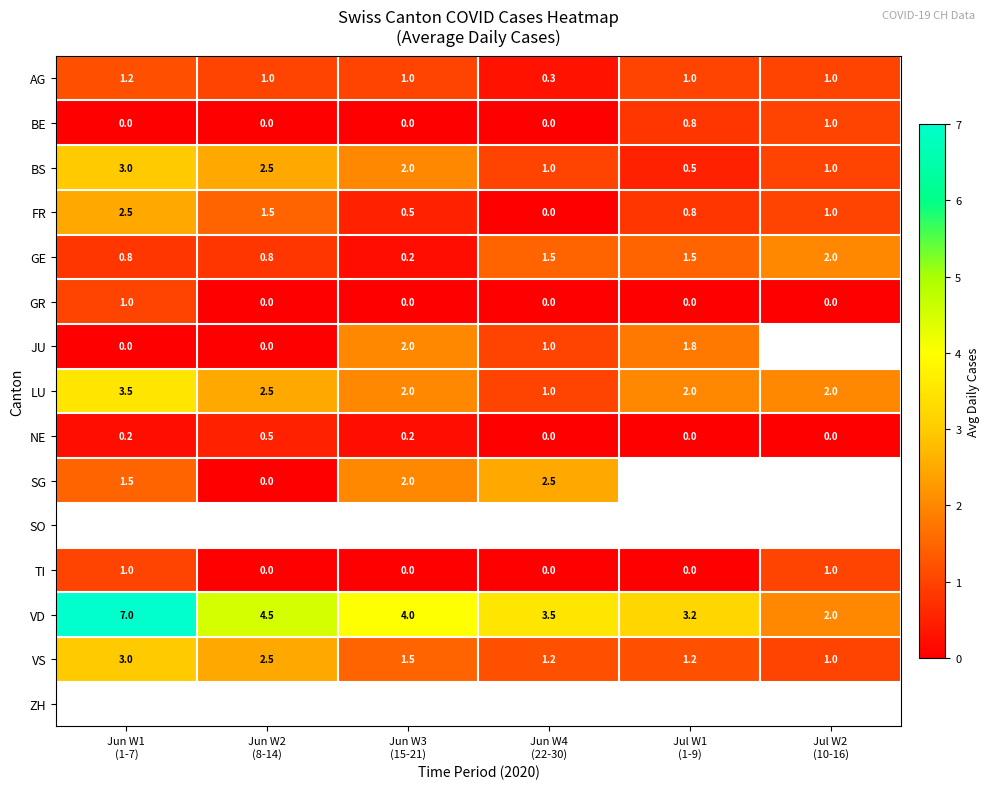

What is the sum of all NE values?

0.9